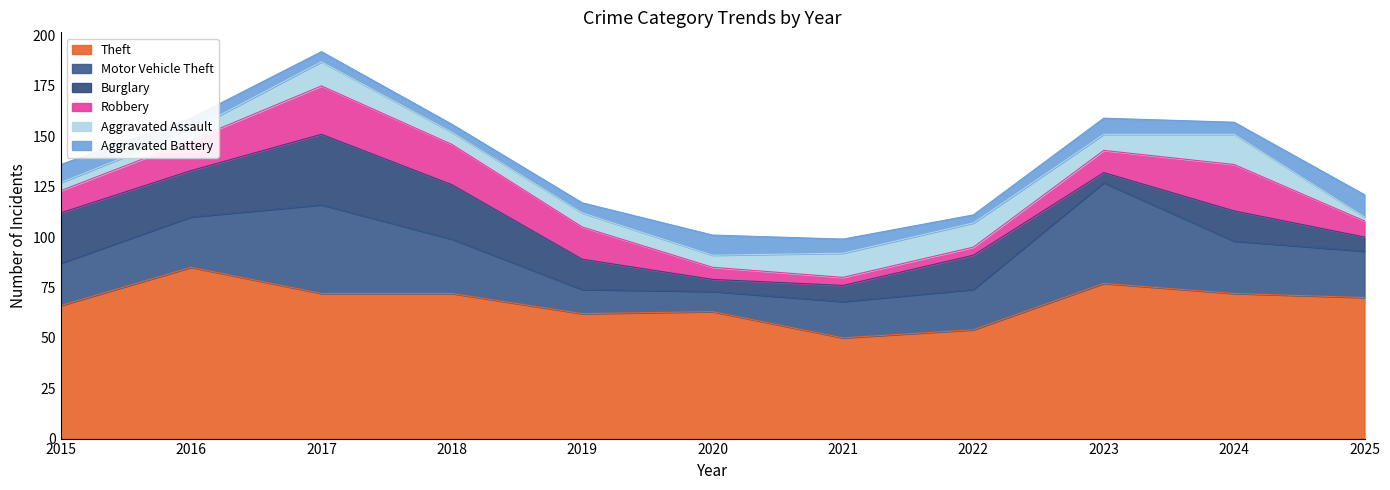

Which category has the lowest value in the Robbery series?

2021